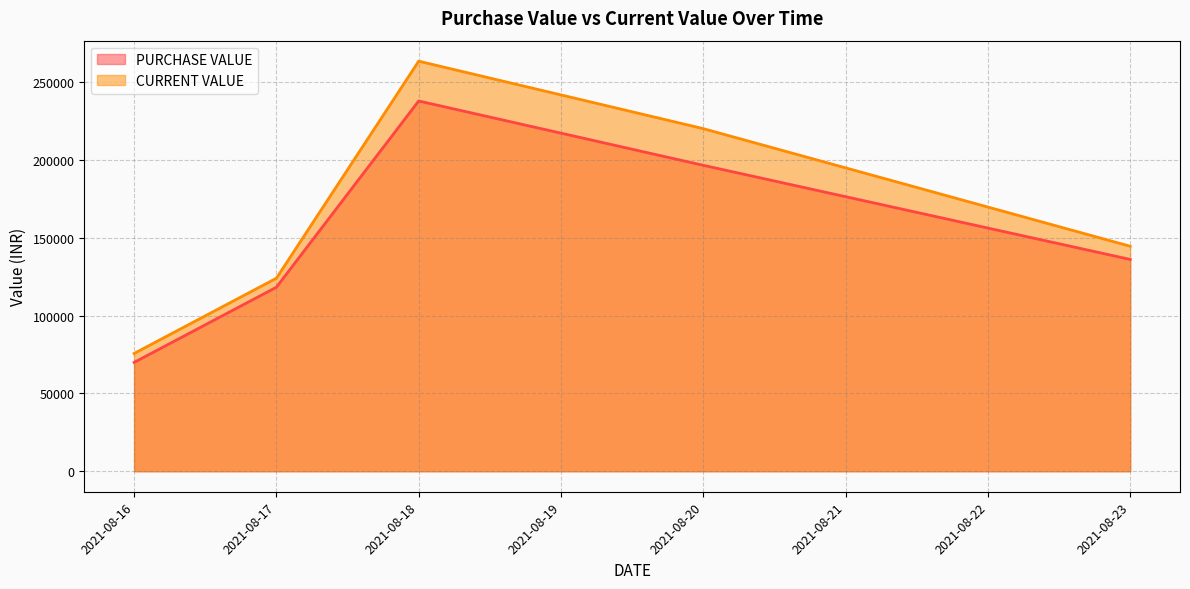

Is the value of PURCHASE VALUE at 2021-08-17 greater than the value of CURRENT VALUE at 2021-08-18?

No